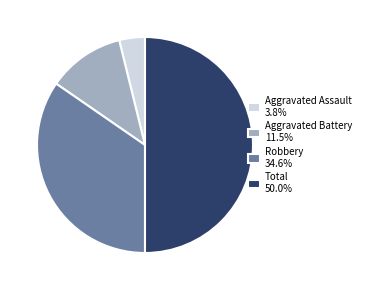

What is the largest slice in the pie chart?

Total